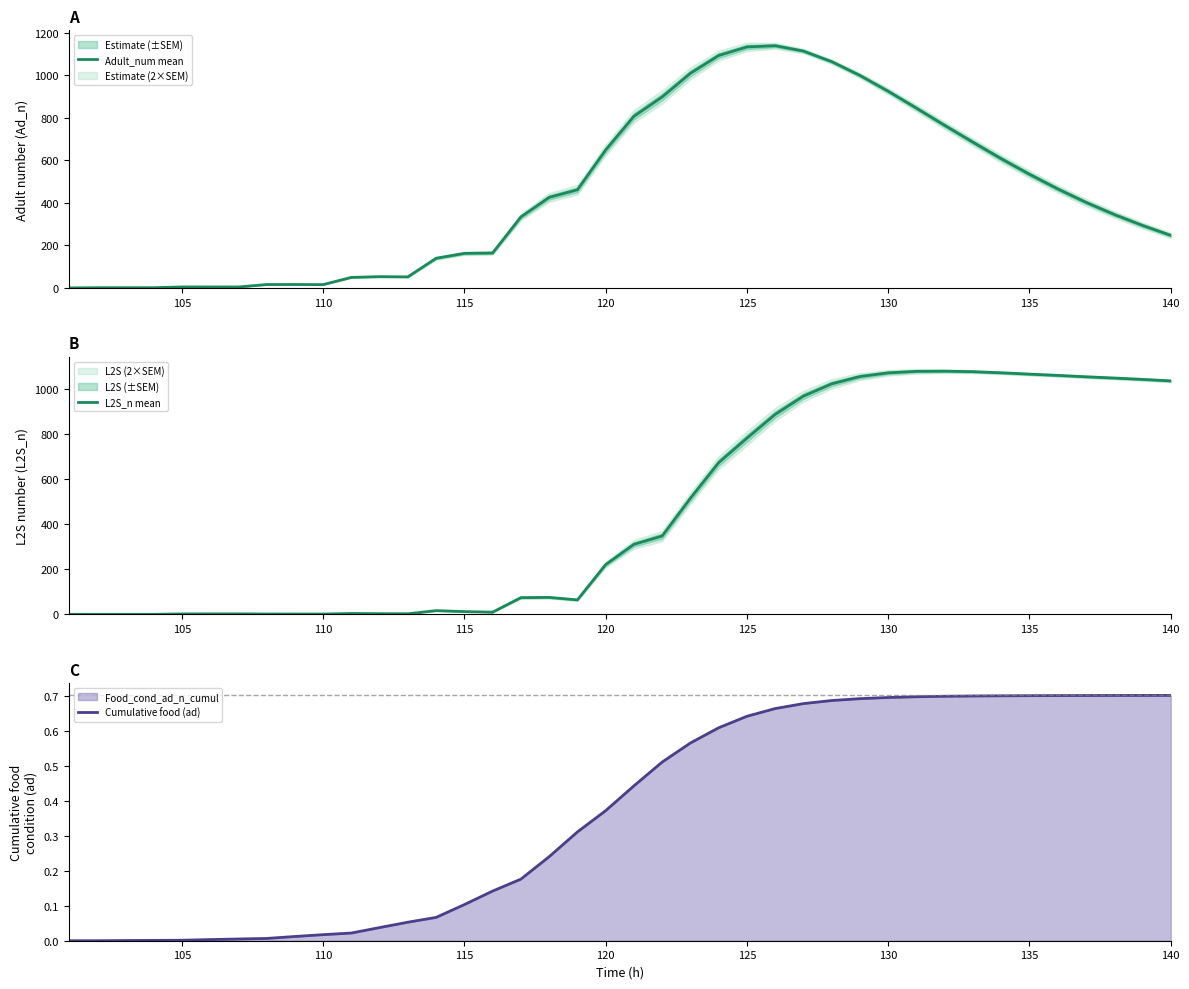

True or false: L2S_n mean has more than 0 points higher than both neighbors.

True